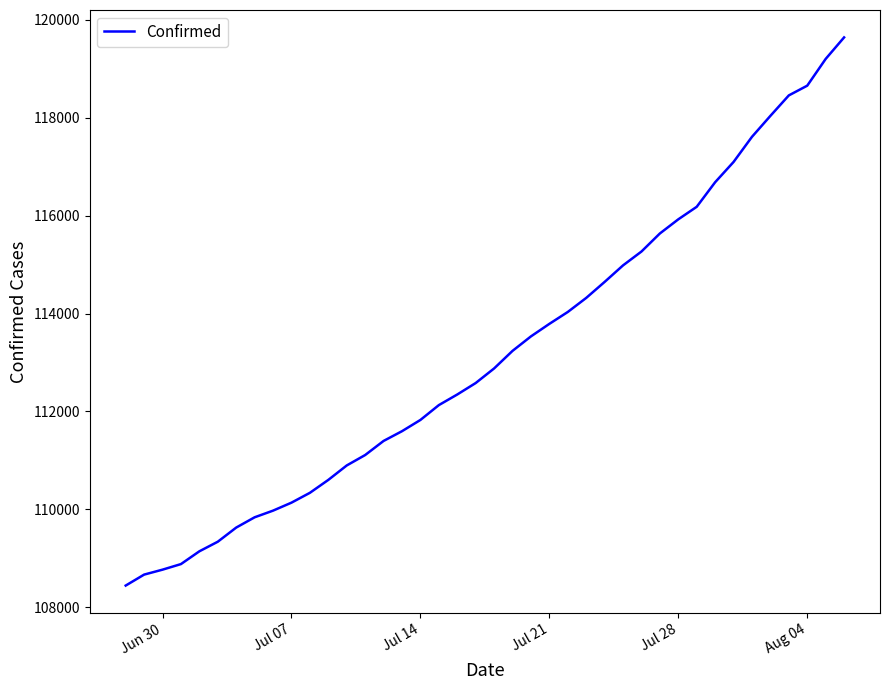

What is the difference between the maximum and minimum values?

11200